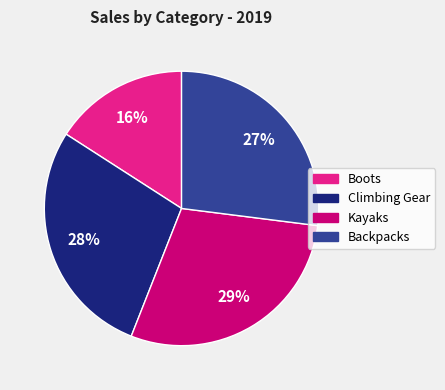

To the nearest percent, what portion does Boots represent?

16%